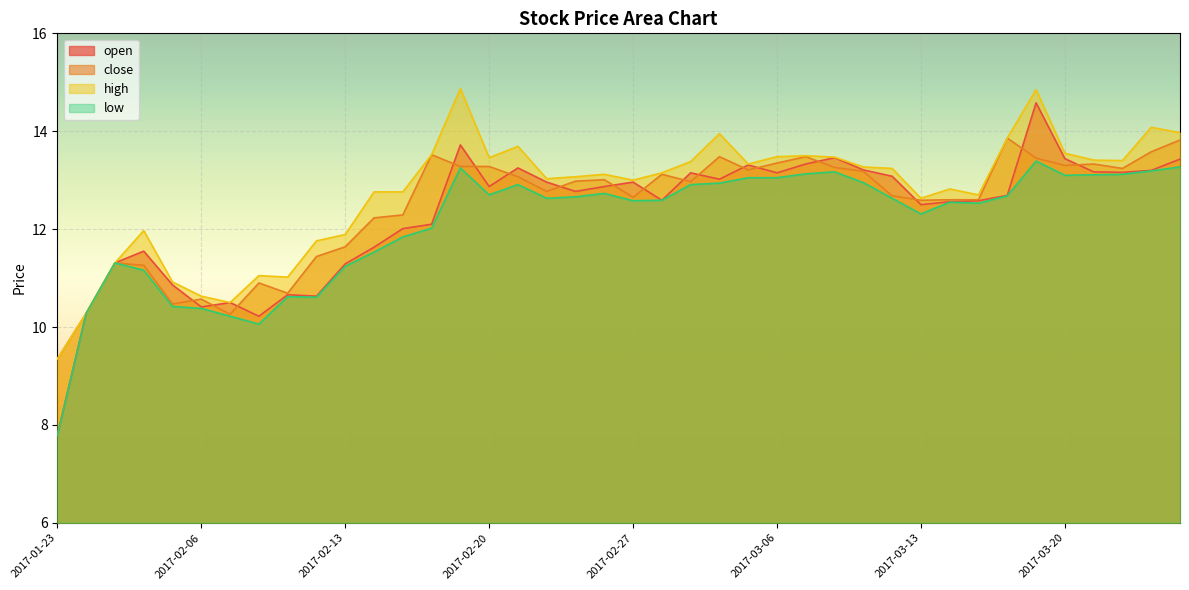

Read the close value at 2017-02-07.

10.3